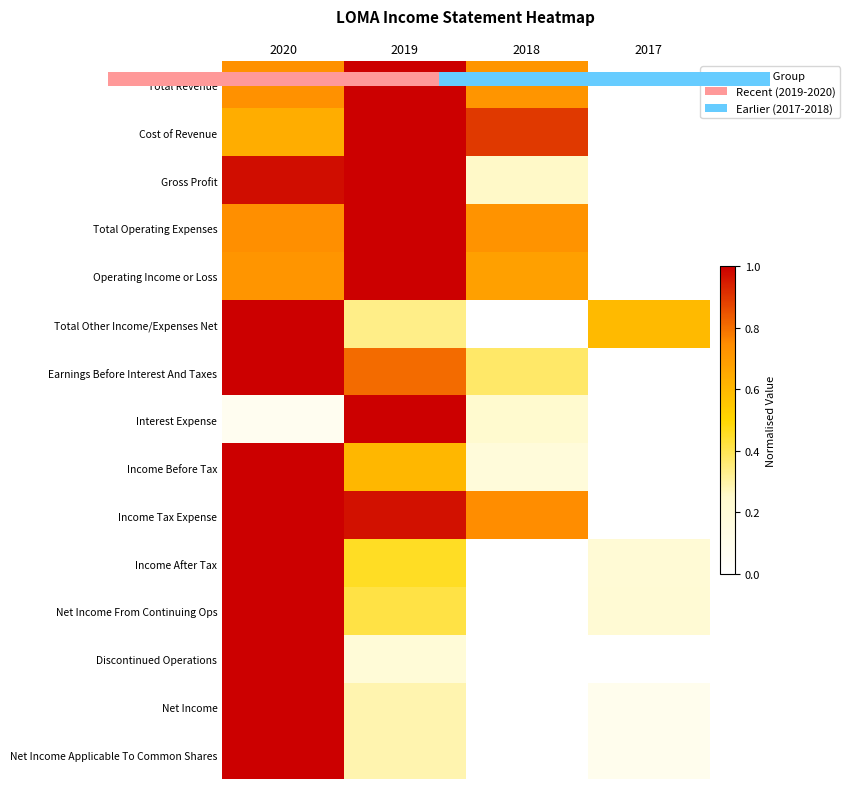

Count the number of data series in this chart.

15